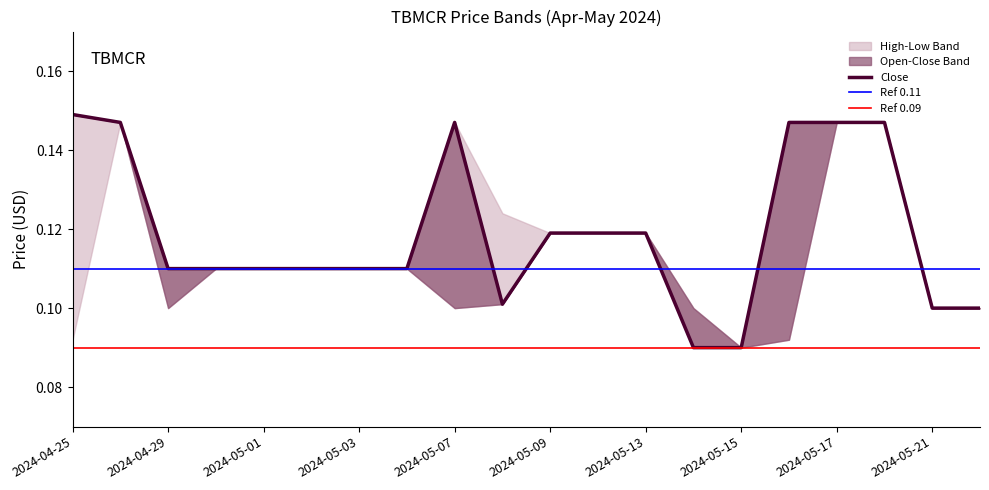

At which label does Low reach its minimum?

2024-05-14